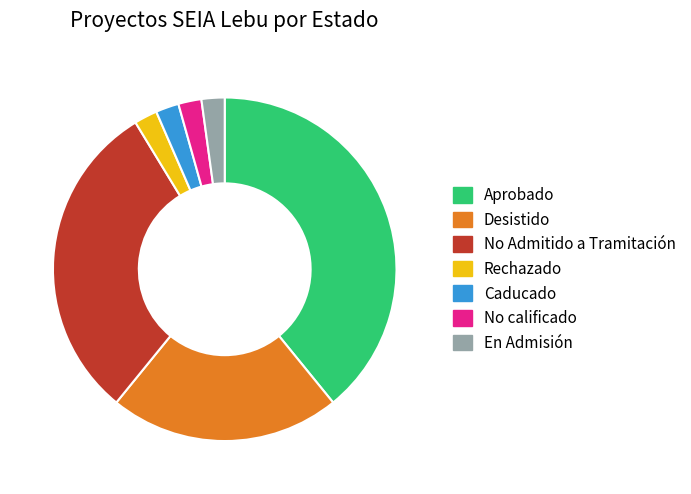

Is the sum of No Admitido a Tramitación and Rechazado greater than half?

No